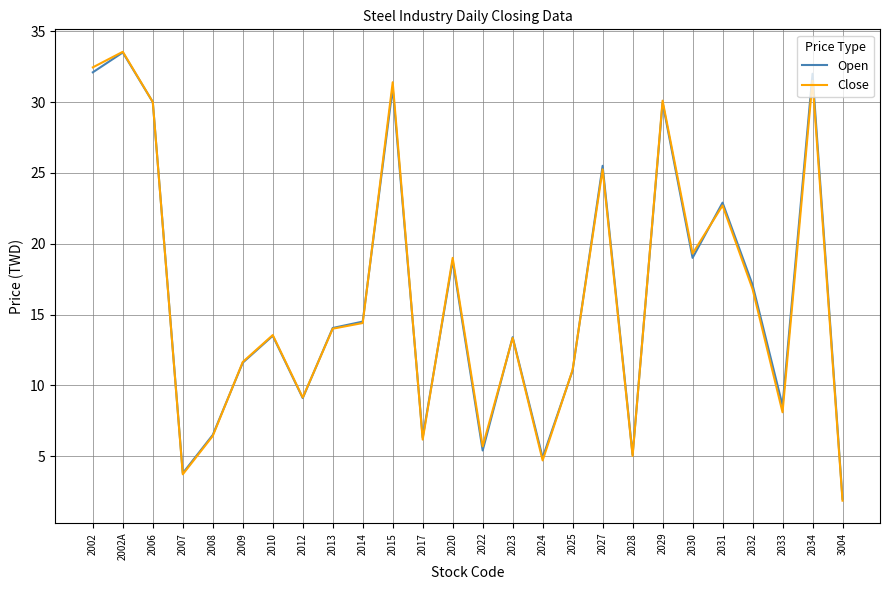

What position from the right is 2023?

12